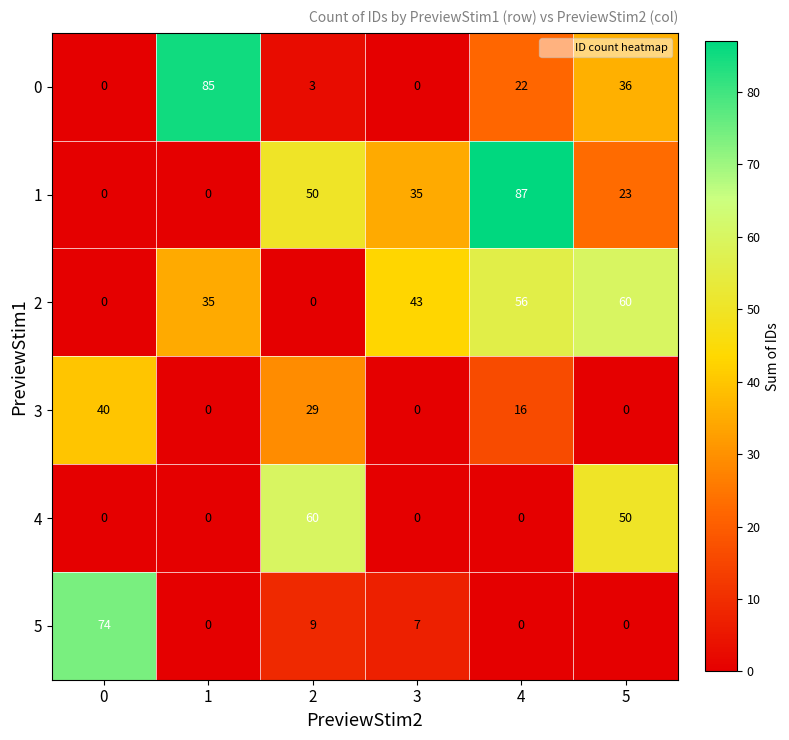

Between 0 and 2, which series saw the biggest shift?

5